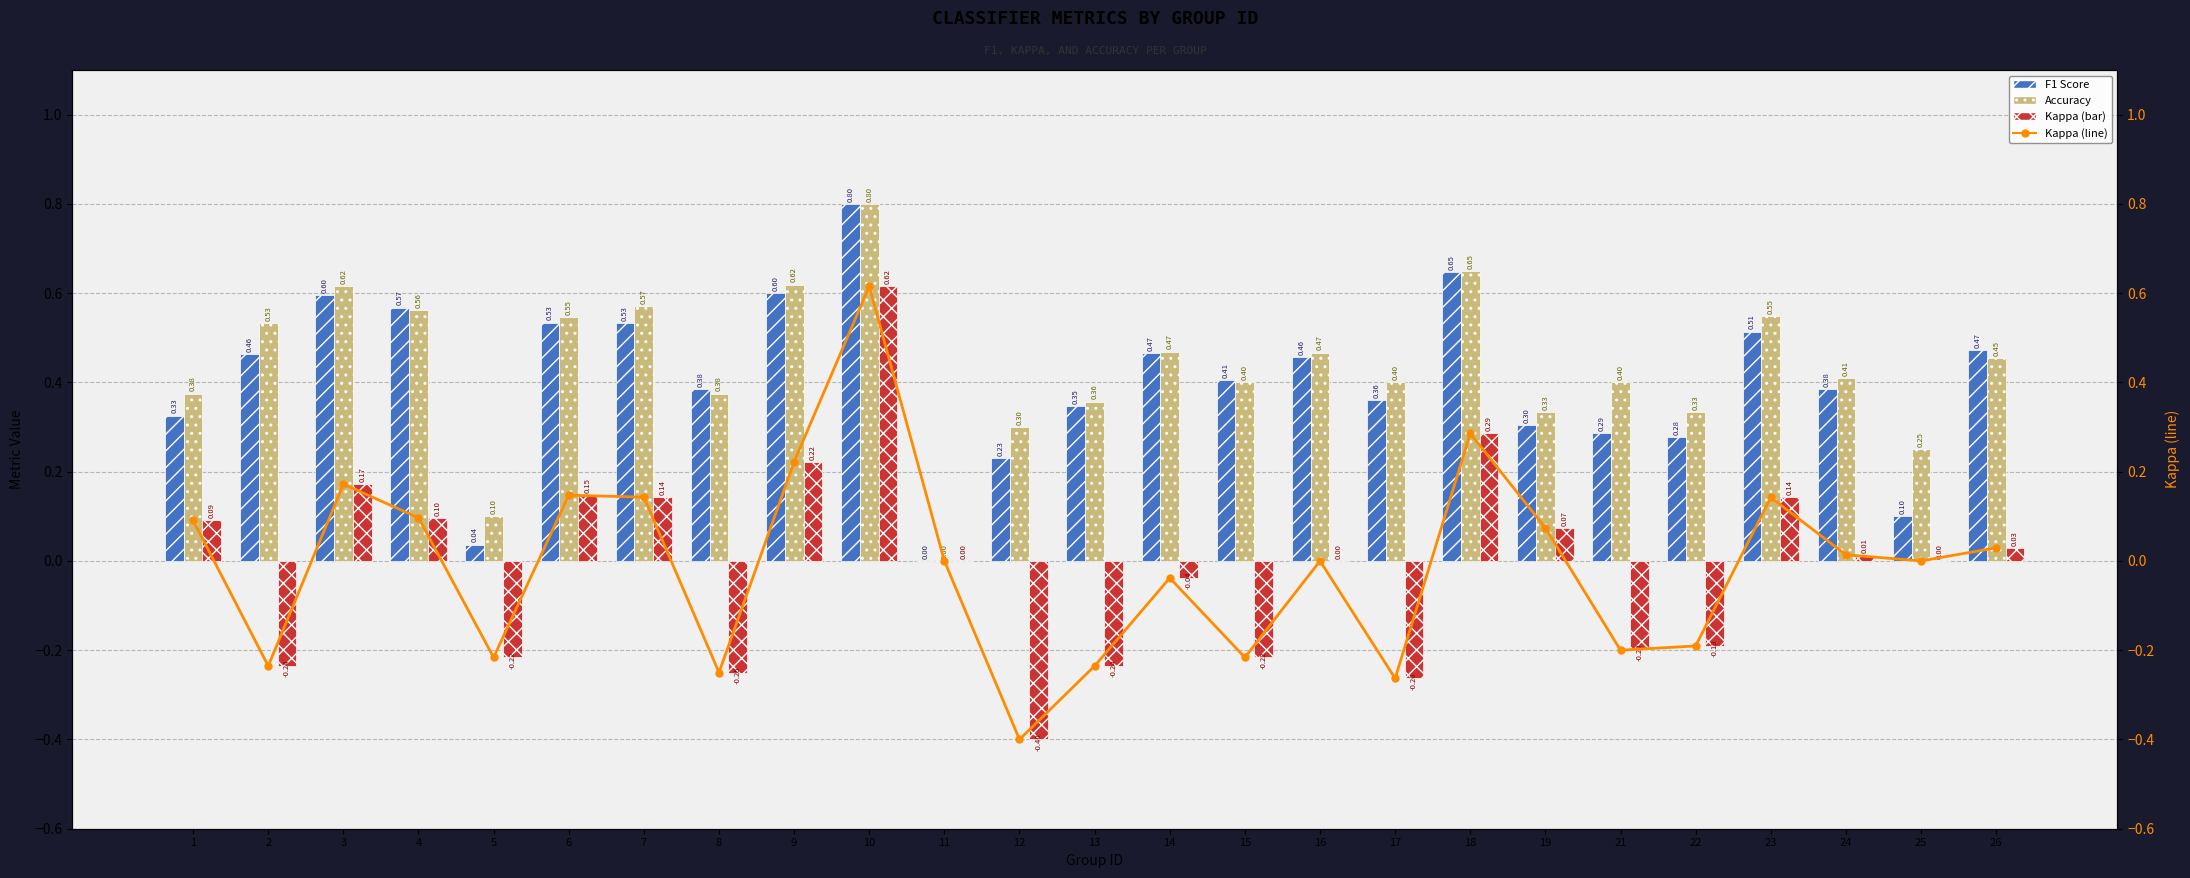

How many data points in Accuracy are above 0?

24